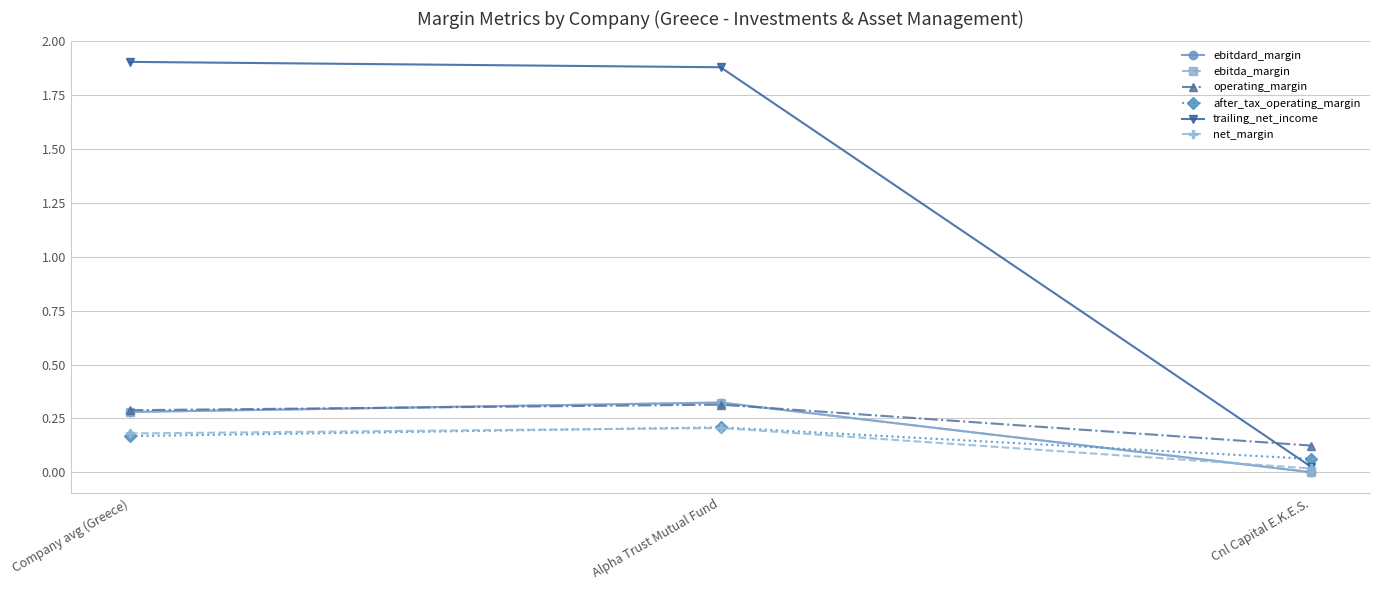

What is the sum of the operating_margin values at Cnl Capital E.K.E.S. and Company avg (Greece)?

0.4